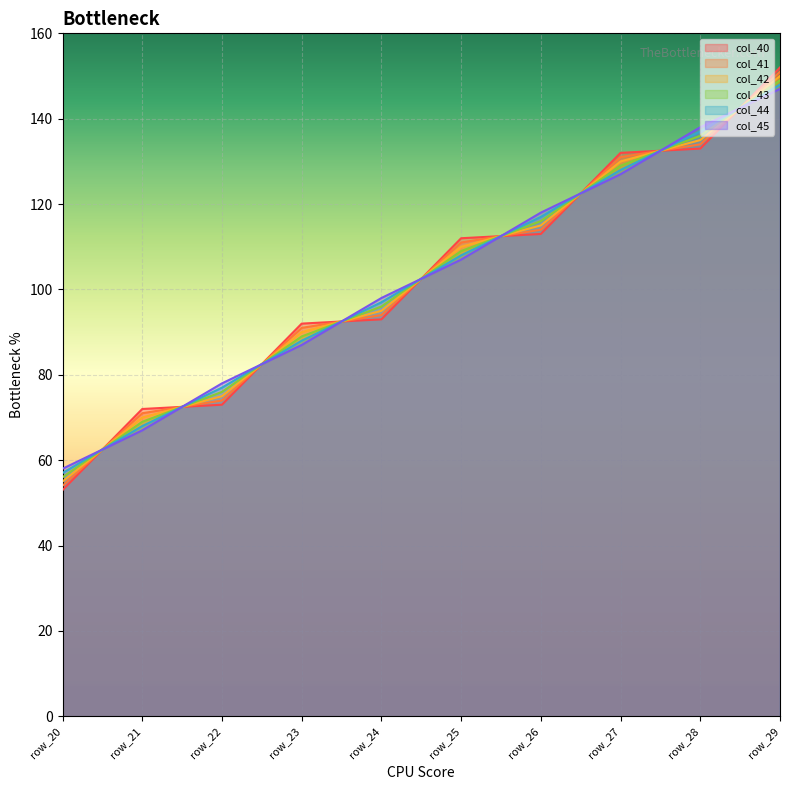

Reading left to right, list all the values displayed in this chart.

col_40: 53.0	72.0	73.0	92.0	93.0	112.0	113.0	132.0	133.0	152.0
col_41: 54.0	71.0	74.0	91.0	94.0	111.0	114.0	131.0	134.0	151.0
col_42: 55.0	70.0	75.0	90.0	95.0	110.0	115.0	130.0	135.0	150.0
col_43: 56.0	69.0	76.0	89.0	96.0	109.0	116.0	129.0	136.0	149.0
col_44: 57.0	68.0	77.0	88.0	97.0	108.0	117.0	128.0	137.0	148.0
col_45: 58.0	67.0	78.0	87.0	98.0	107.0	118.0	127.0	138.0	147.0